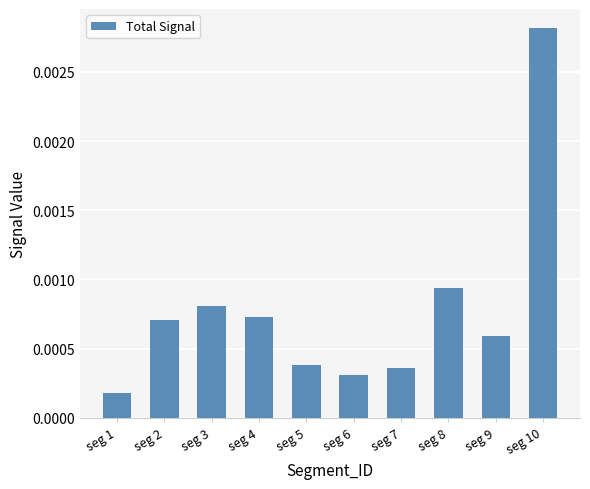

Which has a higher value, seg 3 or seg 4?

seg 3